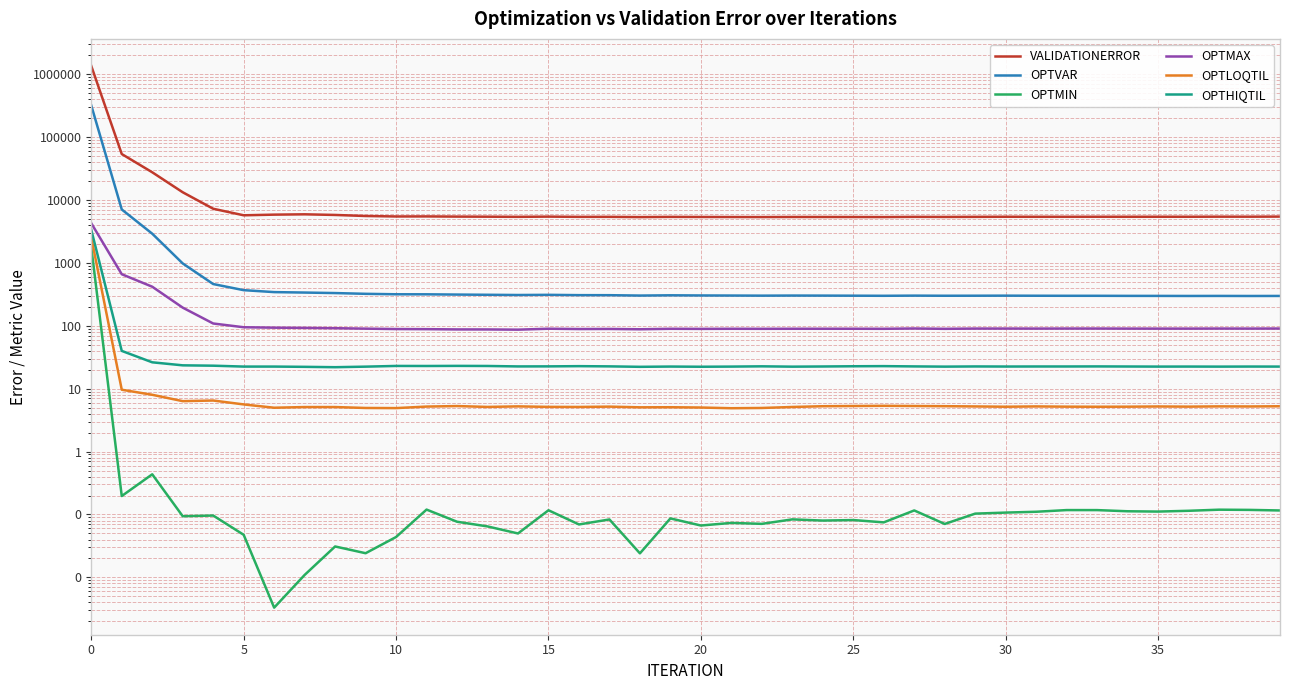

Which series changed the most between 5 and 39?

VALIDATIONERROR